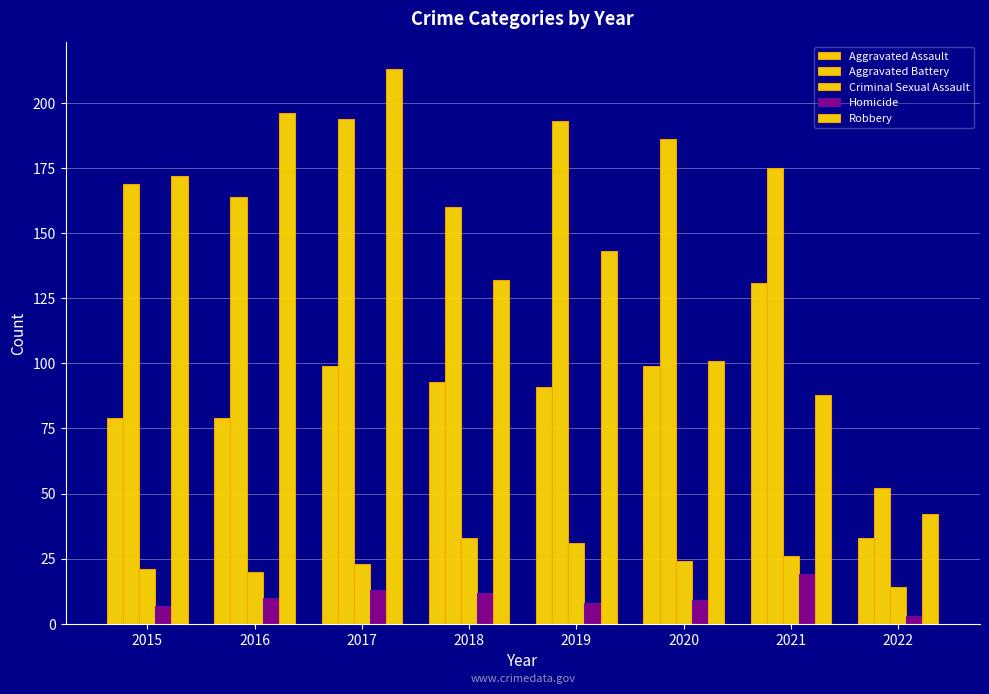

What is the maximum value for Aggravated Battery?

194